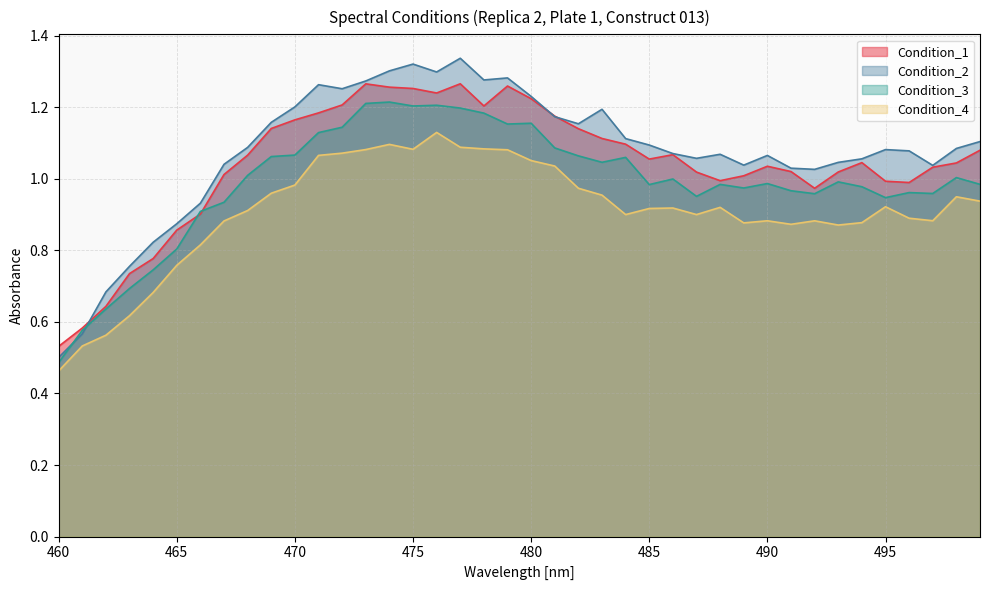

What is the value of the Condition_4 point at the 11th from the left?

1.0